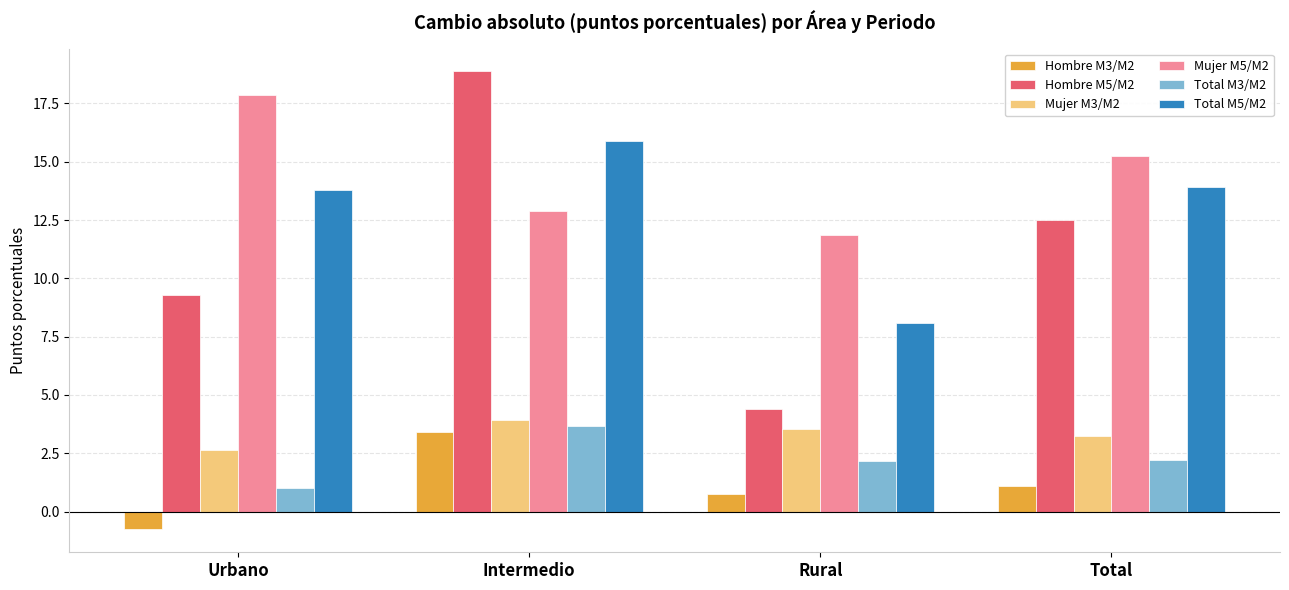

Count the number of categories in the chart.

4